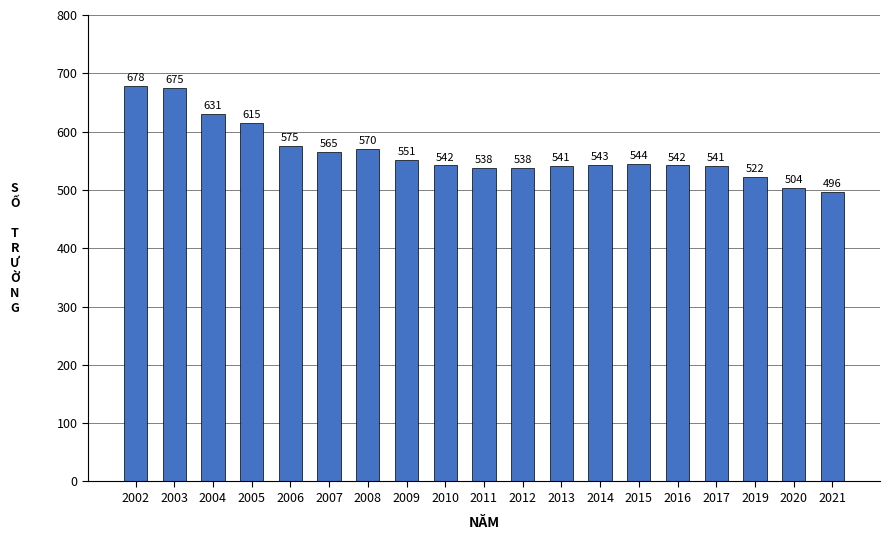

The value at 2013 is 377. True or false?

False